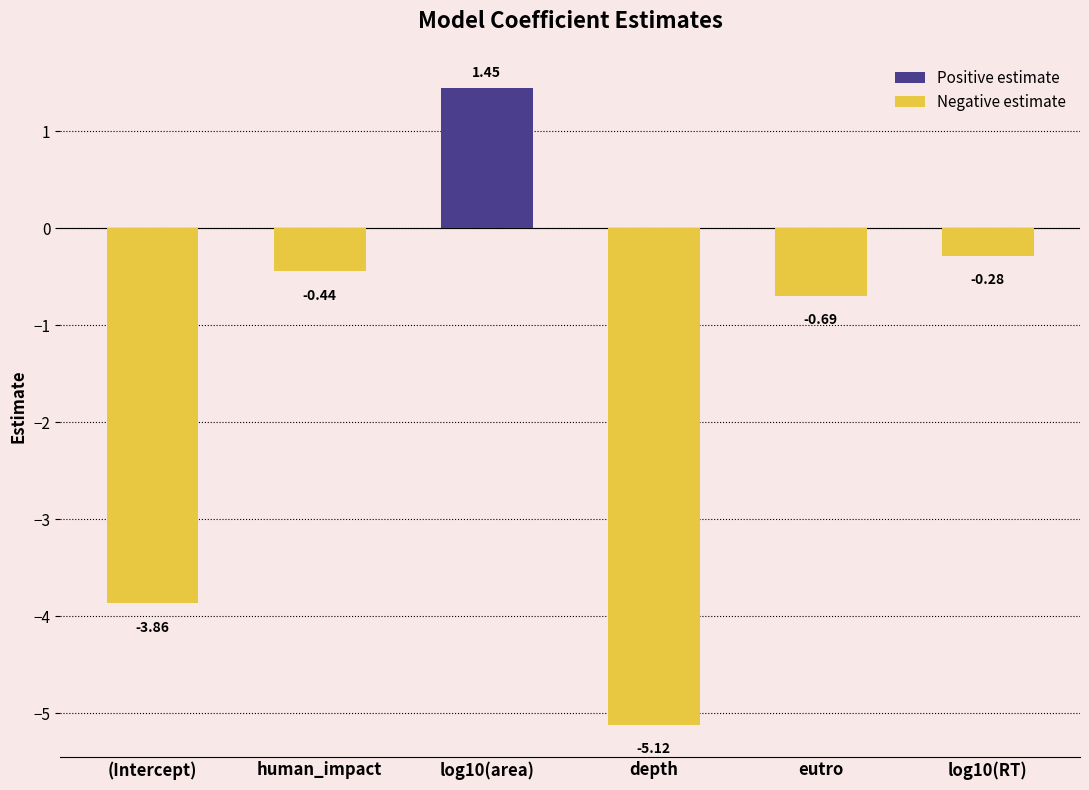

What position from the left is eutro?

5